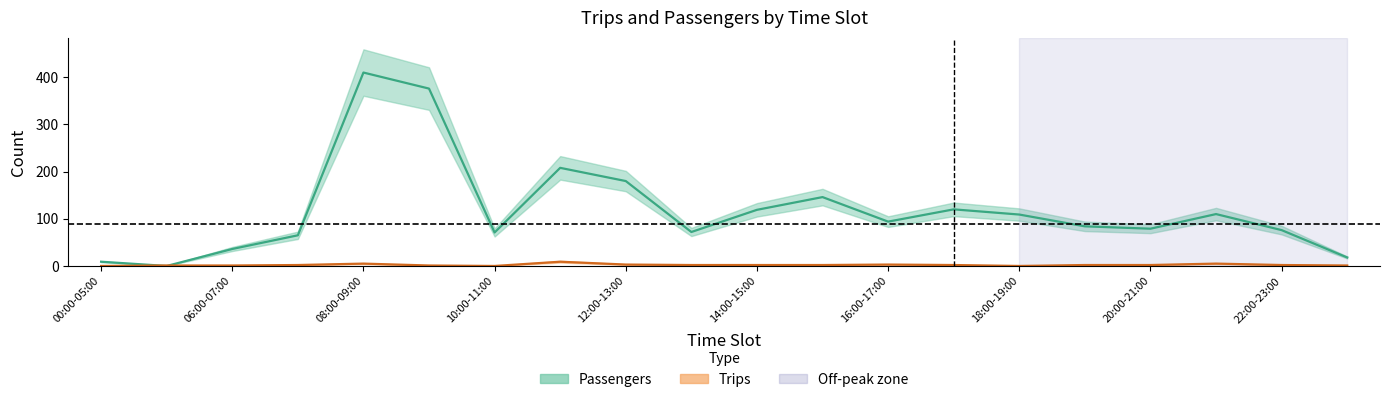

The value of Trips at 13:00-14:00 is 3. True or false?

False